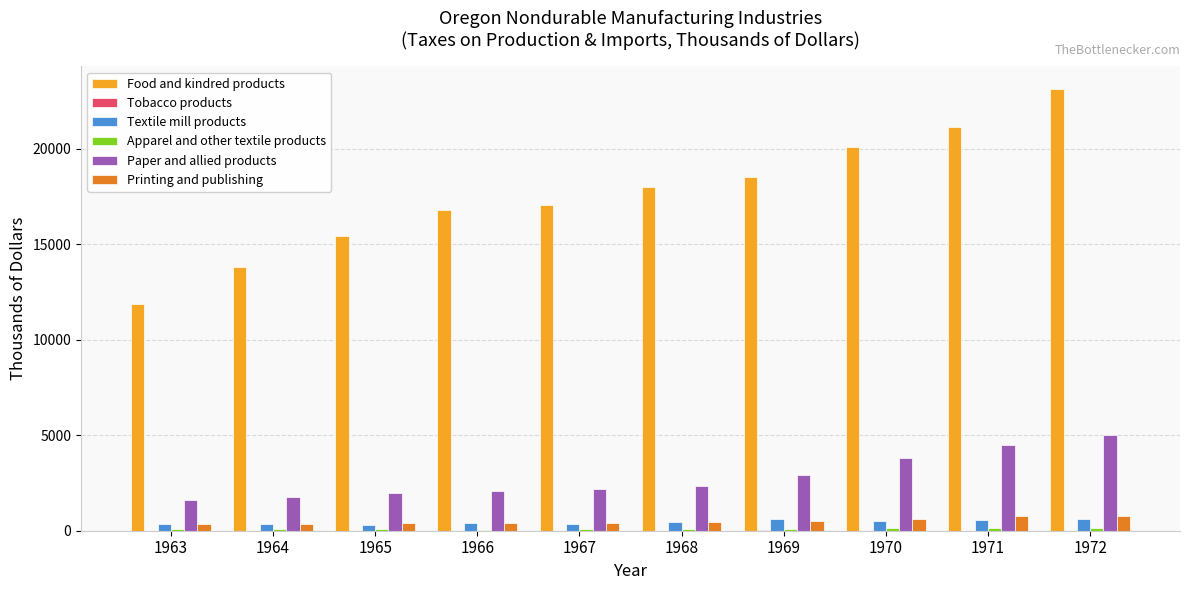

Which series has the largest total across all categories?

Food and kindred products